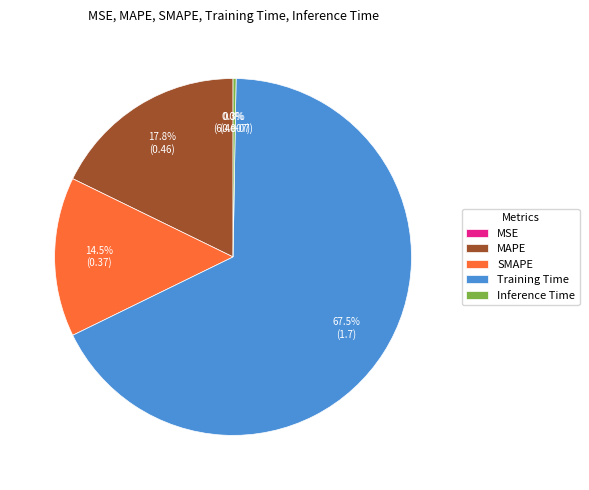

To the nearest percent, what is the difference between the largest and smallest slice percentages?

67%